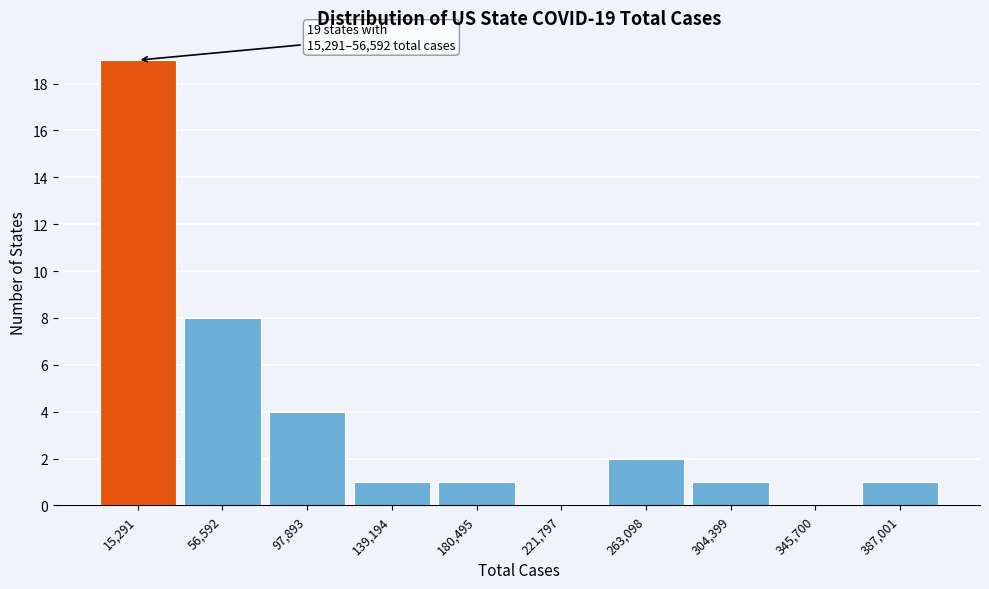

Reading left to right, list all the values displayed in this chart.

15,291=19	56,592=8	97,893=4	139,194=1	180,495=1	221,797=0	263,098=2	304,399=1	345,700=0	387,001=1